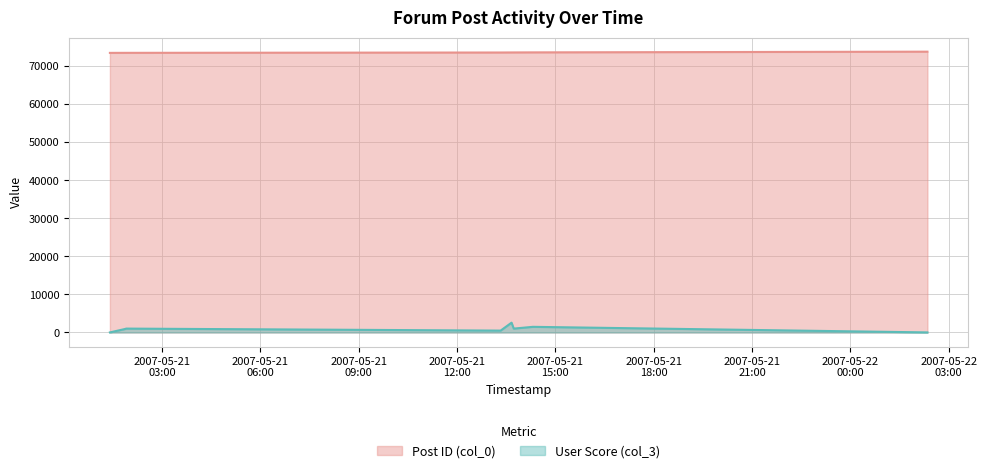

At 2007-05-21 01:25:00, list the series in order from largest to smallest.

Post ID (col_0), User Score (col_3)